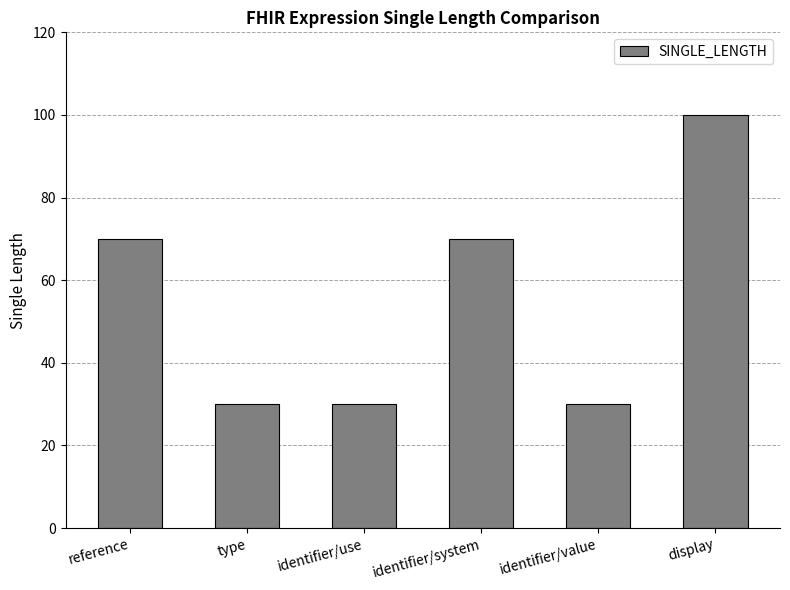

What is the difference between the maximum and minimum values?

70